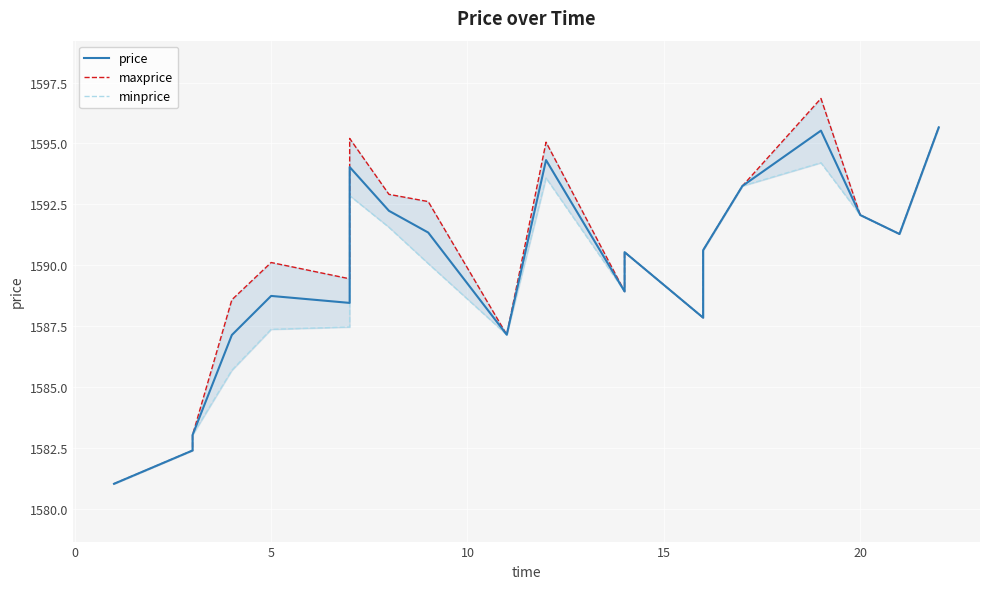

Which series has the largest total across all categories?

maxprice